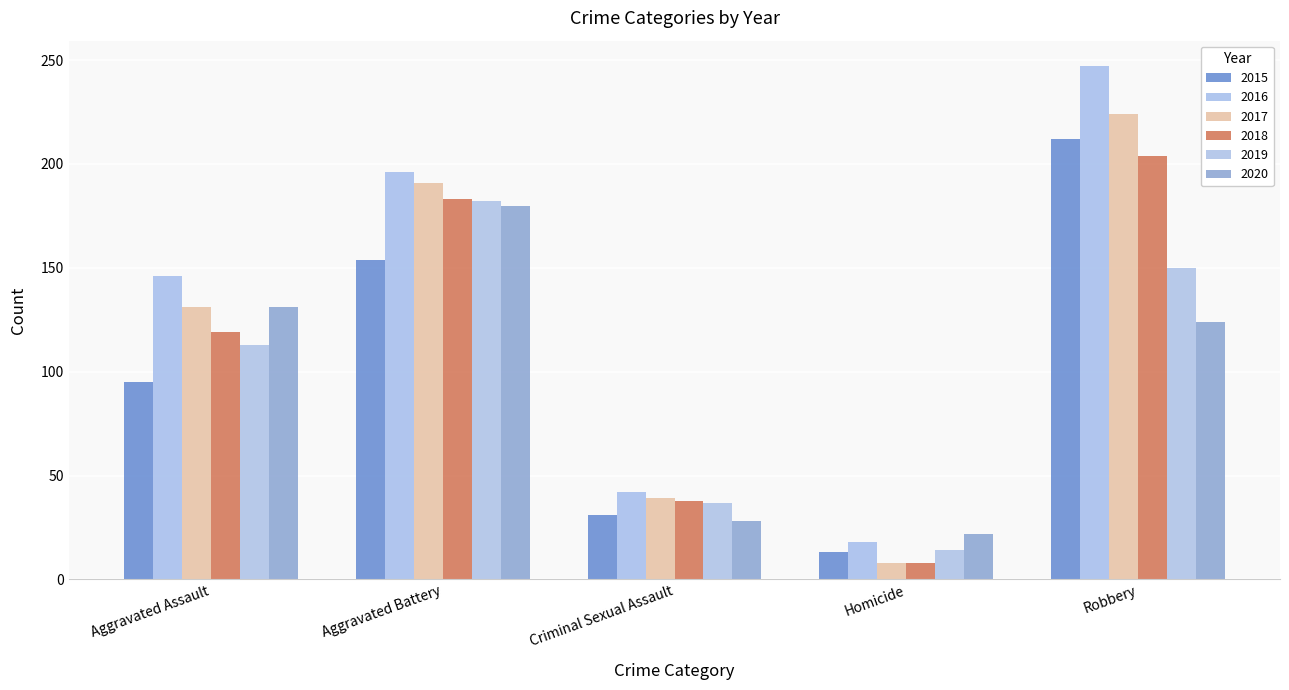

What is the difference between the maximum and minimum values in the 2015 series?

199